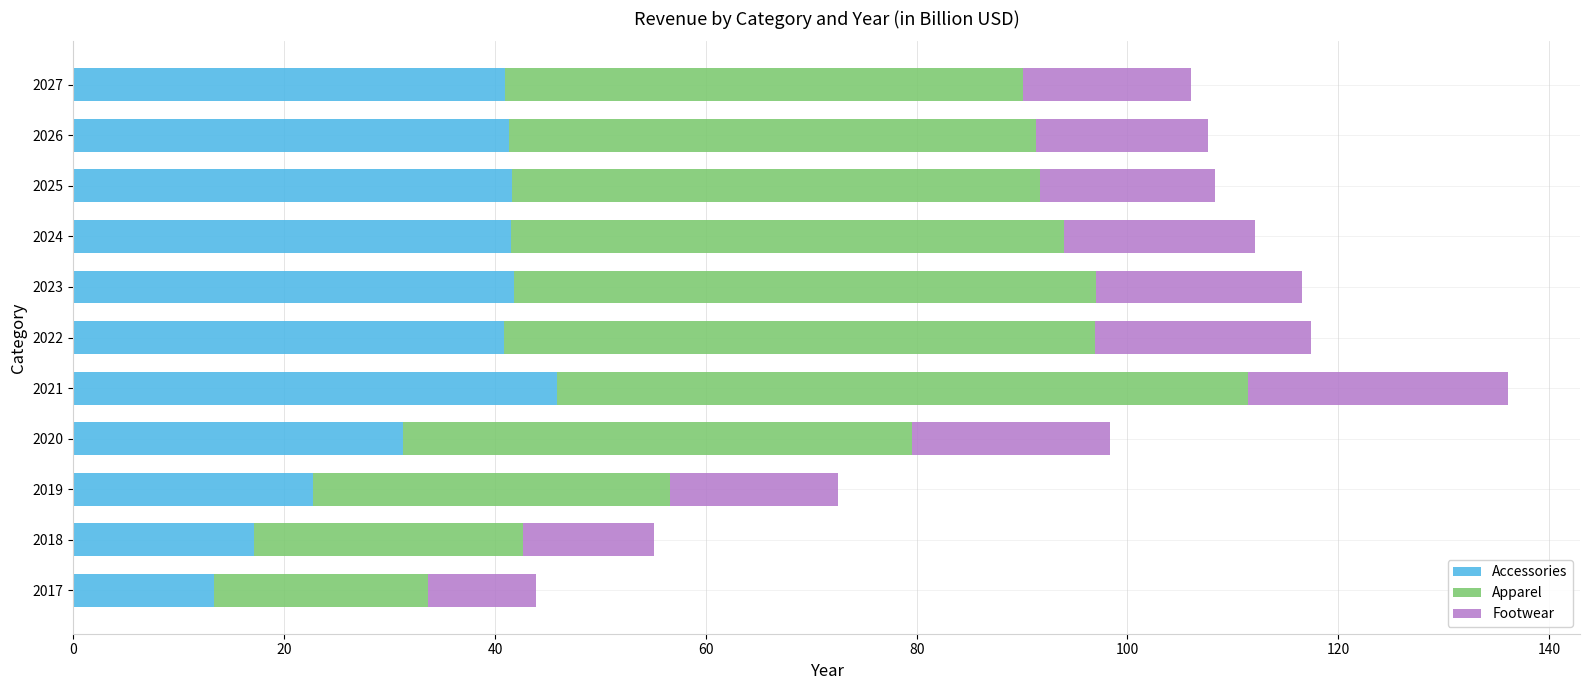

At which category is the sum across all series the highest?

2021